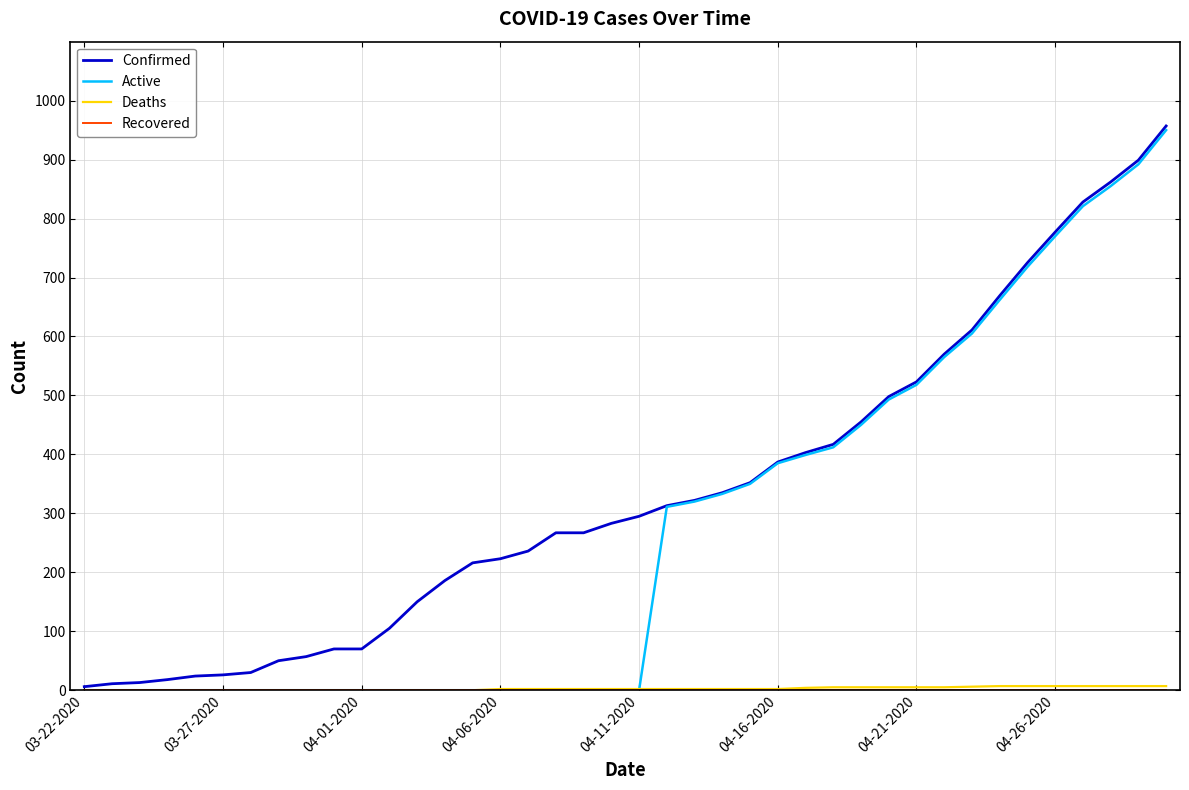

What is the highest value of the Active series?

950